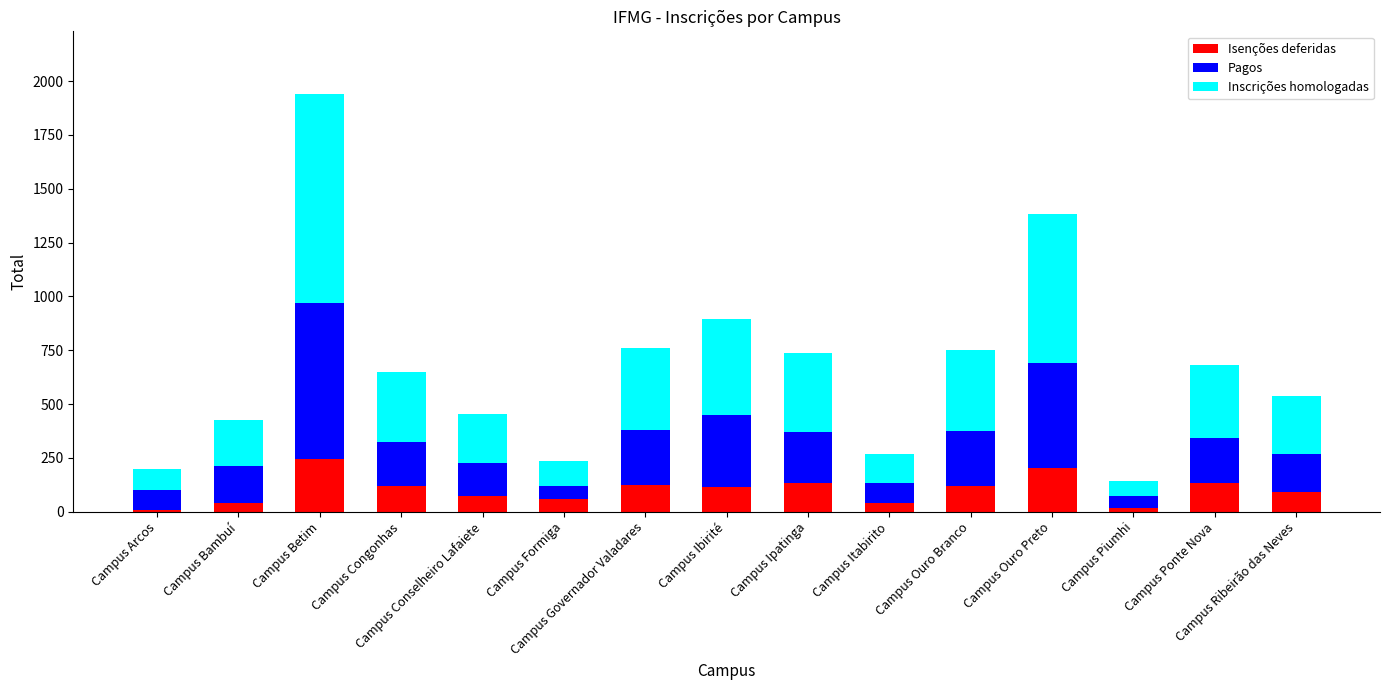

What is the highest value of the Isenções deferidas series?

246